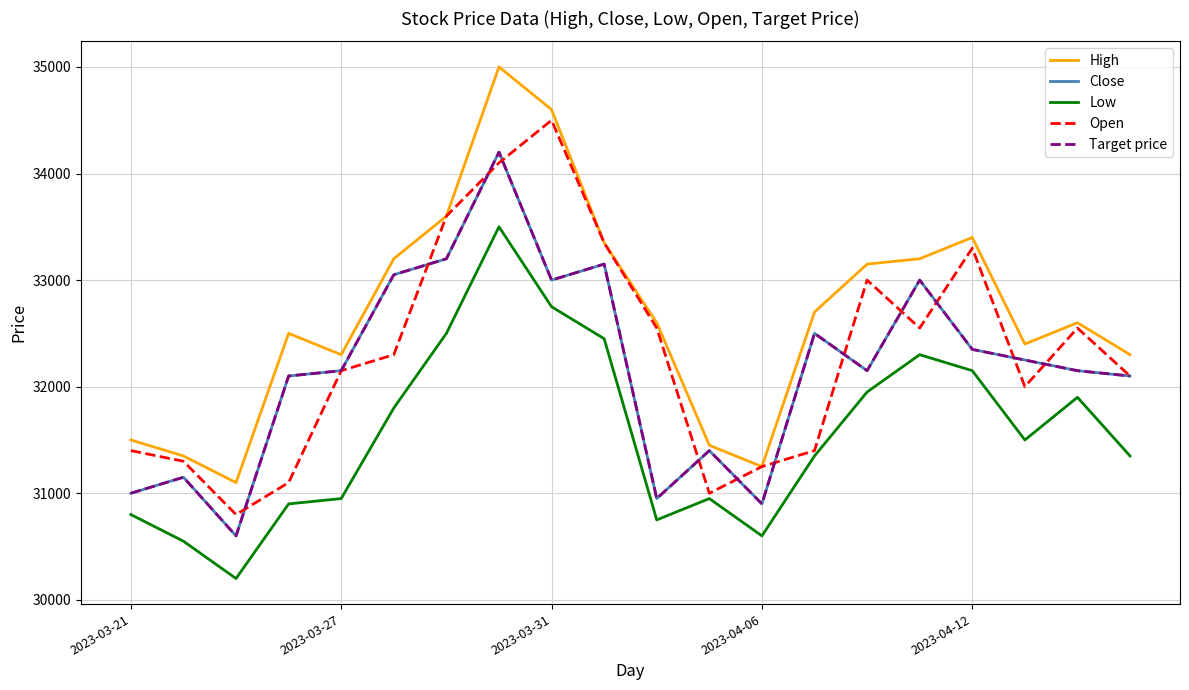

Does the chart display data point markers on the line(s)?

No